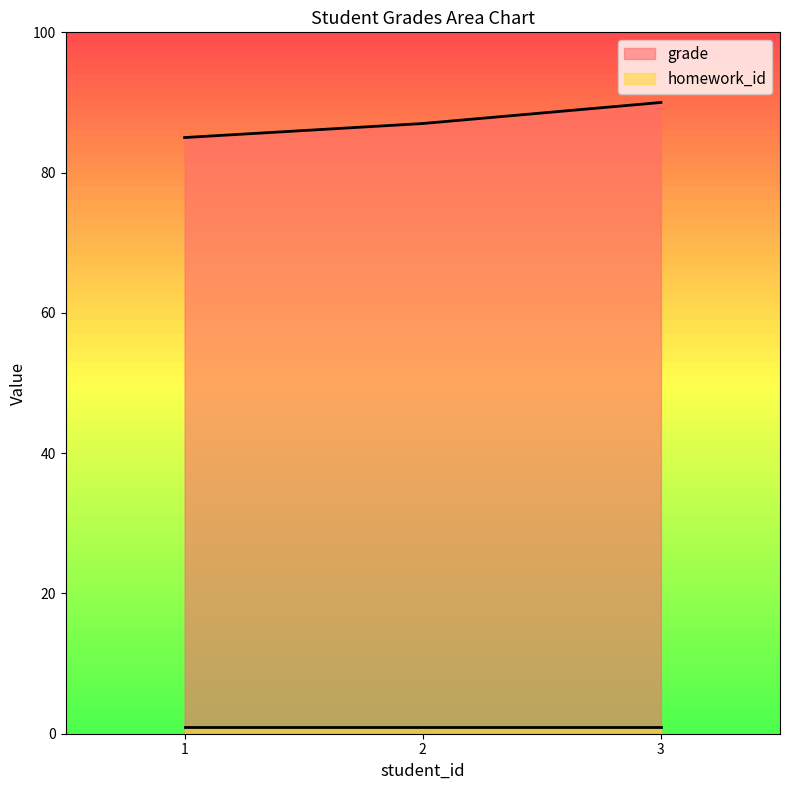

Reading left to right, extract all data points from this chart.

85	87	90